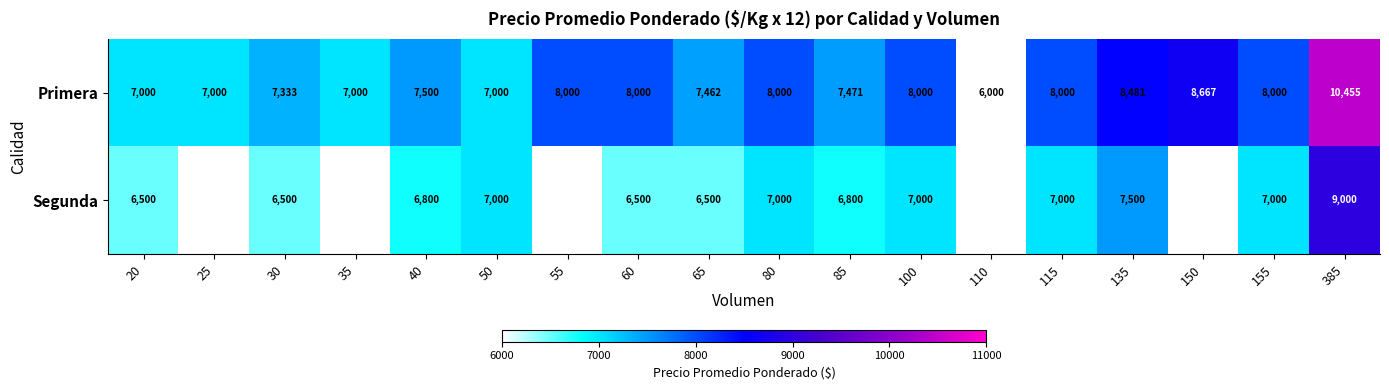

What value does the Primera series have at 65, to the nearest 100?

7500